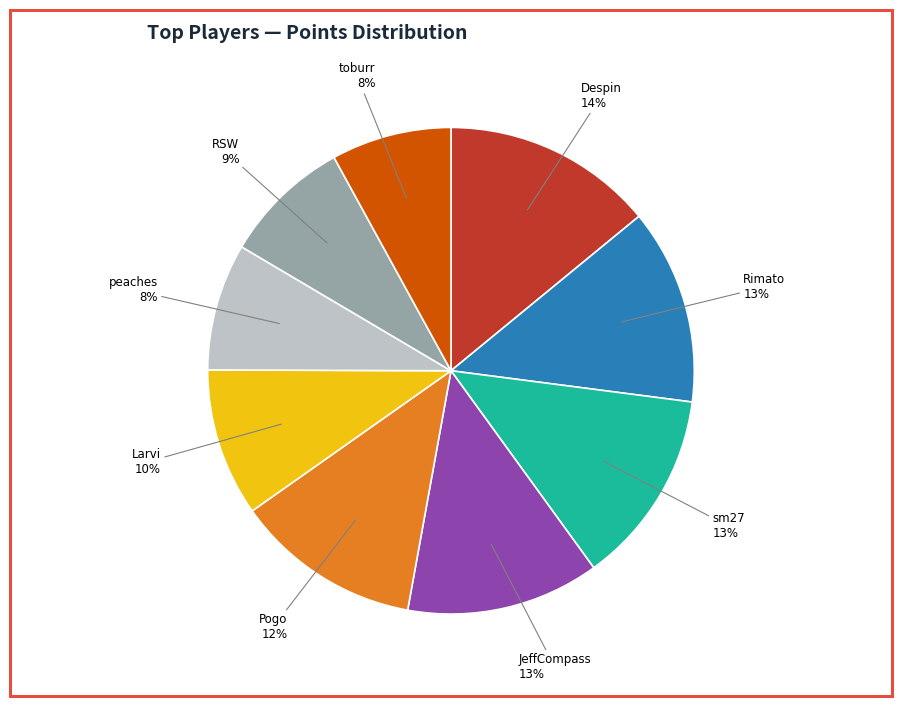

What is the largest slice in the pie chart?

Despin